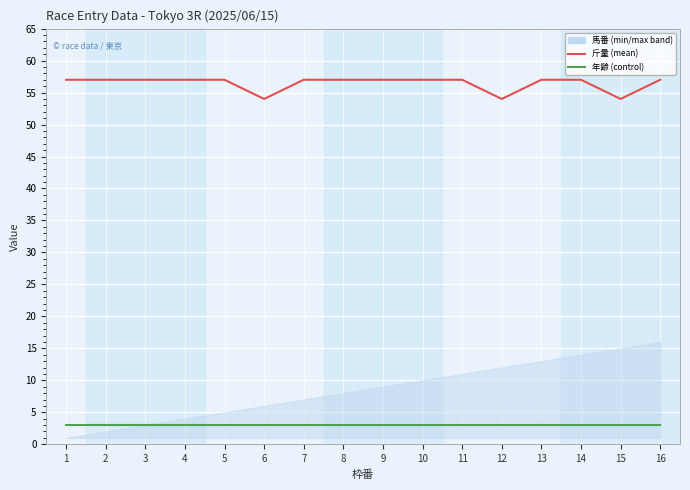

True or false: 年齢 has more than 1 points higher than both neighbors.

False